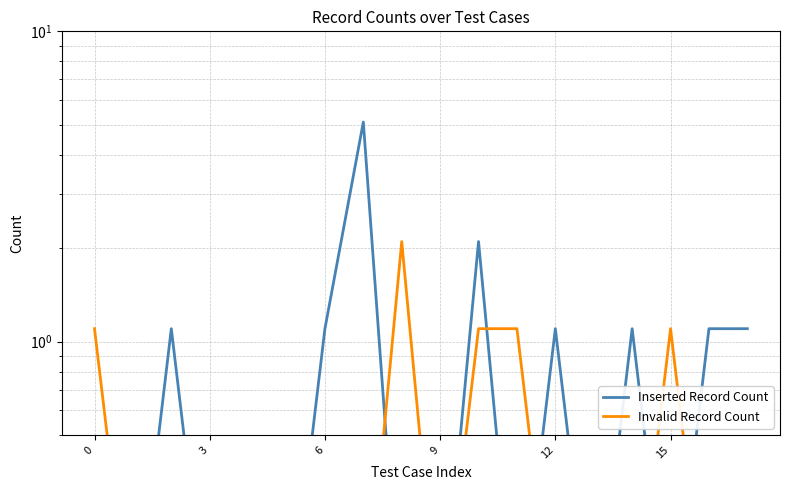

What is the difference between the maximum and minimum values in the Invalid Record Count series?

2.0